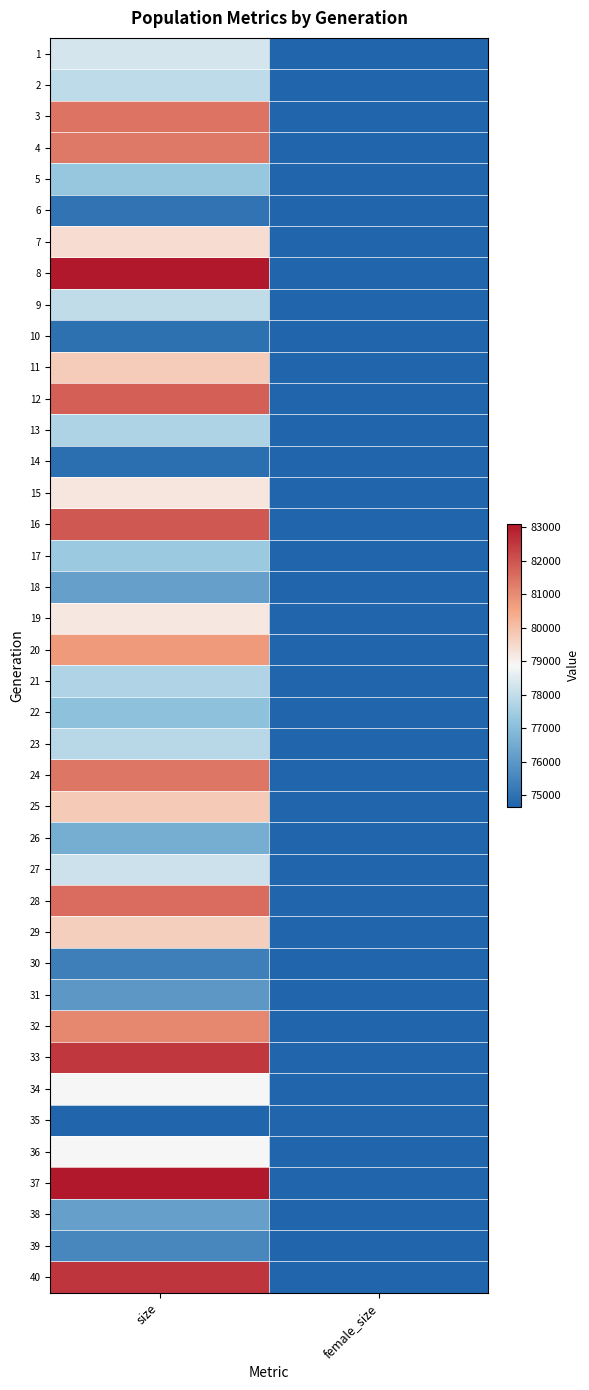

Reading left to right, what are all the values shown in this chart?

1: size=78303	female_size=49152
2: size=77939	female_size=49083
3: size=81425	female_size=51080
4: size=81323	female_size=51305
5: size=77275	female_size=49362
6: size=75059	female_size=48238
7: size=79424	female_size=50180
8: size=83091	female_size=51954
9: size=77974	female_size=49623
10: size=74960	female_size=48543
11: size=79750	female_size=50720
12: size=81774	female_size=51539
13: size=77684	female_size=49391
14: size=74944	female_size=48486
15: size=79218	female_size=50514
16: size=81928	female_size=51476
17: size=77325	female_size=49208
18: size=76229	female_size=48914
19: size=79173	female_size=50397
20: size=80723	female_size=50770
21: size=77691	female_size=49453
22: size=77121	female_size=49271
23: size=77842	female_size=49674
24: size=81386	female_size=51035
25: size=79789	female_size=50343
26: size=76573	female_size=49033
27: size=78152	female_size=50038
28: size=81549	female_size=51402
29: size=79680	female_size=50434
30: size=75335	female_size=48390
31: size=76005	female_size=48746
32: size=81054	female_size=50829
33: size=82513	female_size=51546
34: size=78868	female_size=49931
35: size=74656	female_size=48190
36: size=78858	female_size=50238
37: size=83084	female_size=52053
38: size=76229	female_size=48541
39: size=75562	female_size=48398
40: size=82546	female_size=52023